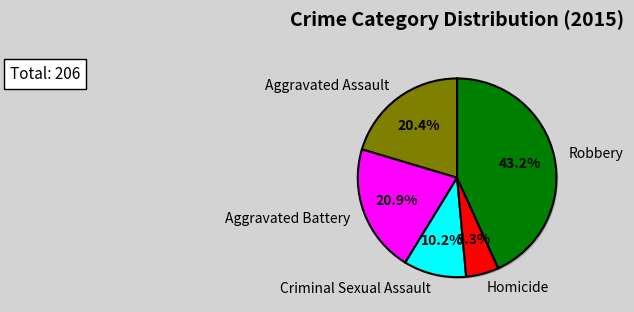

How much of the chart is everything except Criminal Sexual Assault?

89.8%